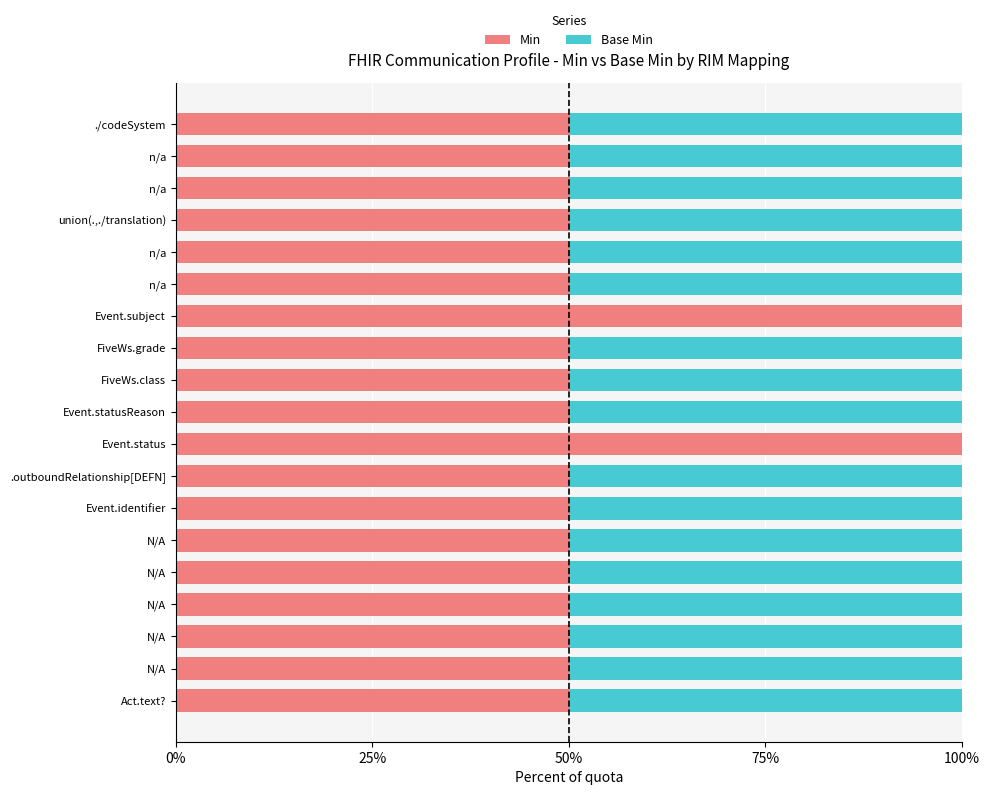

How many data points does each series have?

19